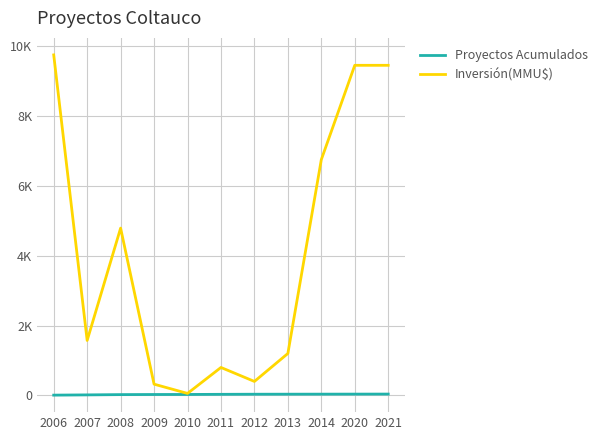

At how many categories does at least one series exceed 4302?

5